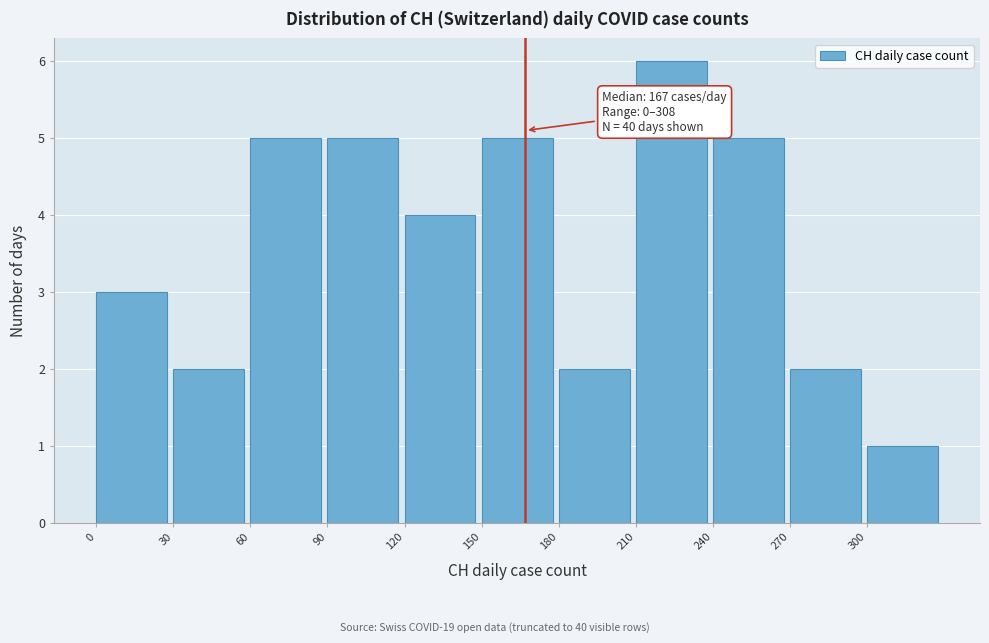

Over which range of the x-axis is the bar tallest?

210 to 240